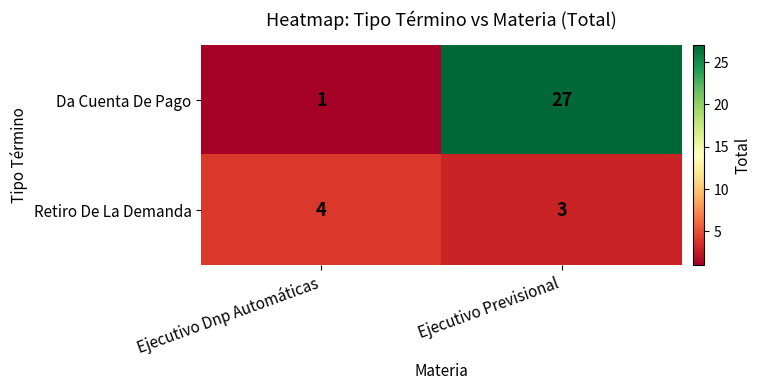

The value of Da Cuenta De Pago at Ejecutivo Dnp Automáticas is 2. True or false?

False